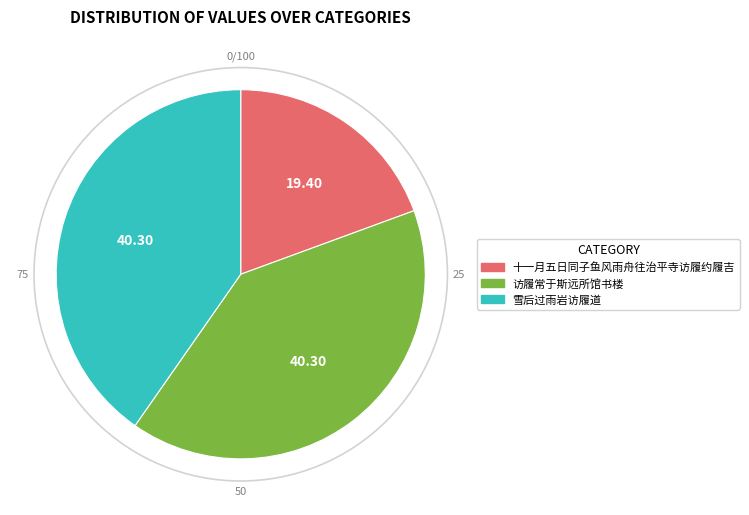

What is the smallest slice in the pie chart?

十一月五日同子鱼风雨舟往治平寺访履约履吉